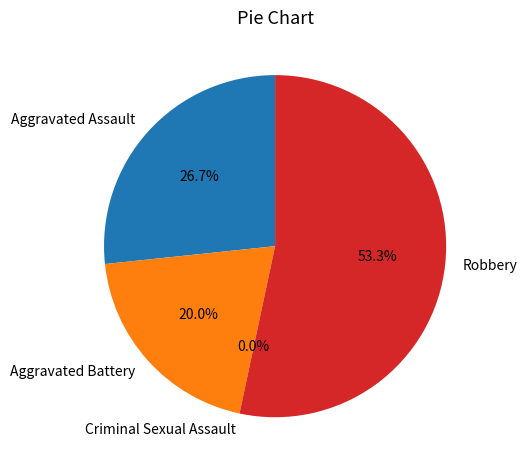

To the nearest percent, what is the combined percentage of Robbery and Aggravated Assault?

80%